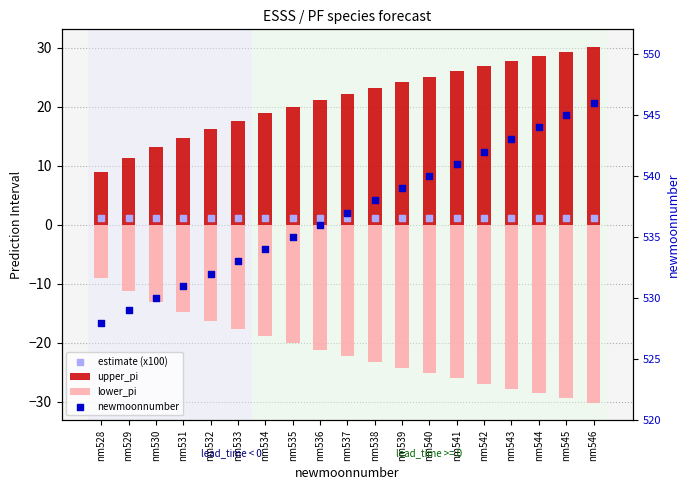

Is the value of estimate (x100) at nm541 greater than the value of lower_pi at nm542?

Yes